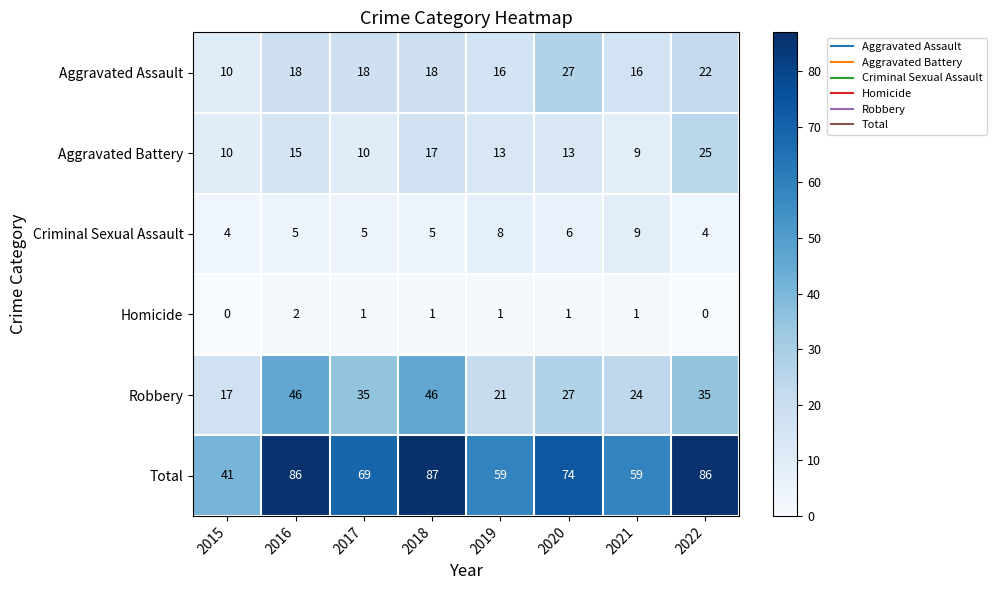

Which series changed the most between 2016 and 2019?

Total